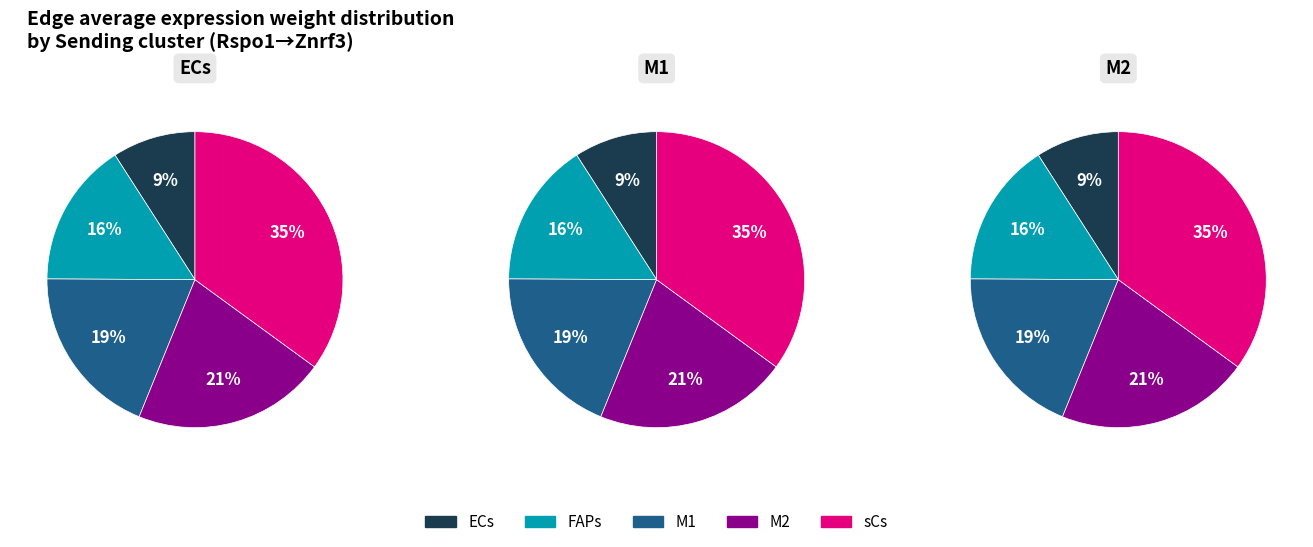

Which has a higher value, M2 or ECs?

M2